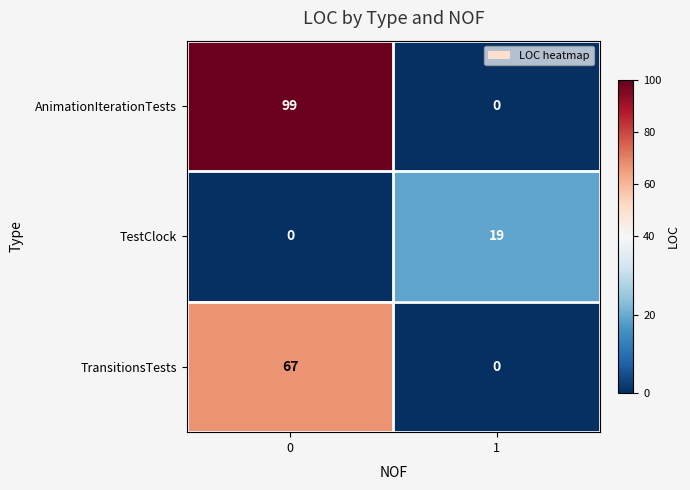

Reading right to left, list all the values displayed in this chart.

AnimationIterationTests: 1=0	0=99
TestClock: 1=19	0=0
TransitionsTests: 1=0	0=67